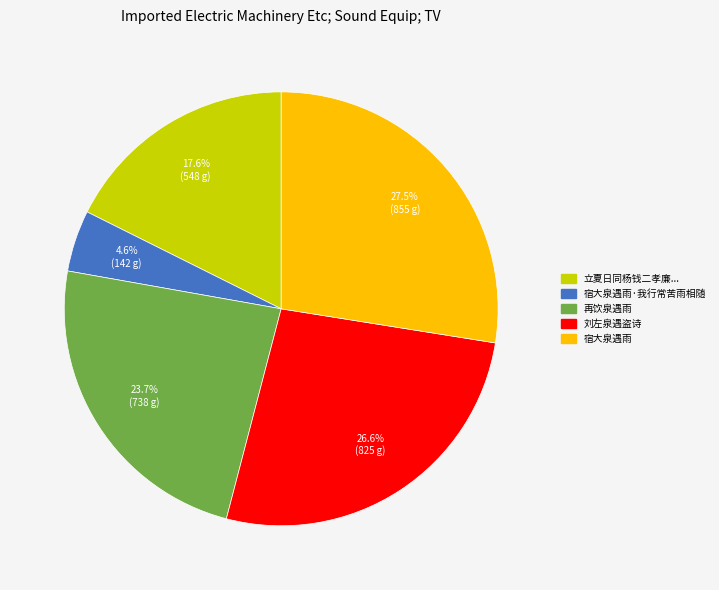

Between 再饮泉遇雨 and 宿大泉遇雨, which is larger?

宿大泉遇雨